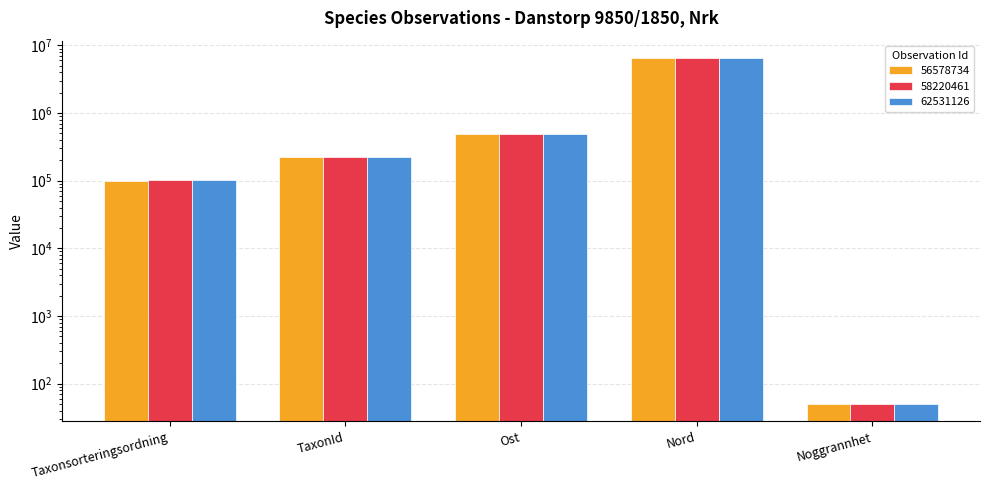

What is the value of the 62531126 bar at the 5th from the left?

50.0